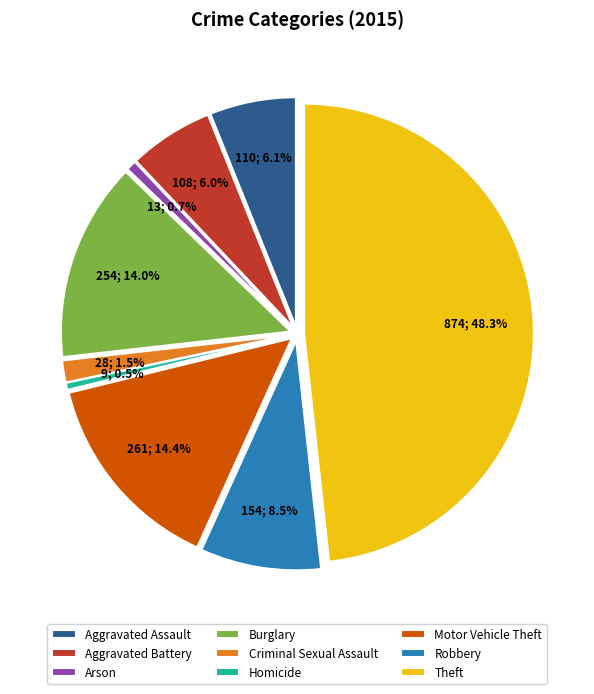

Rank the categories by value from highest to lowest.

Theft, Motor Vehicle Theft, Burglary, Robbery, Aggravated Assault, Aggravated Battery, Criminal Sexual Assault, Arson, Homicide